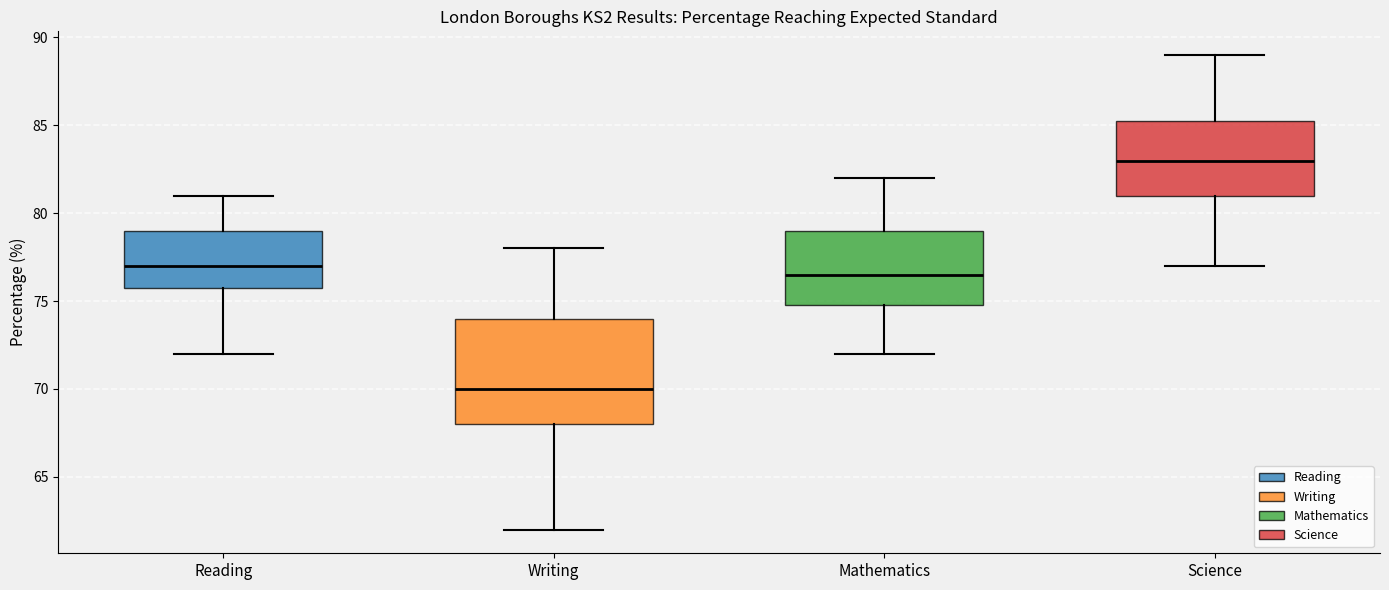

Where does the upper whisker of the box for Mathematics end on the y-axis? The values are not printed on the chart, so give them approximately, as read against the axis.

82.0